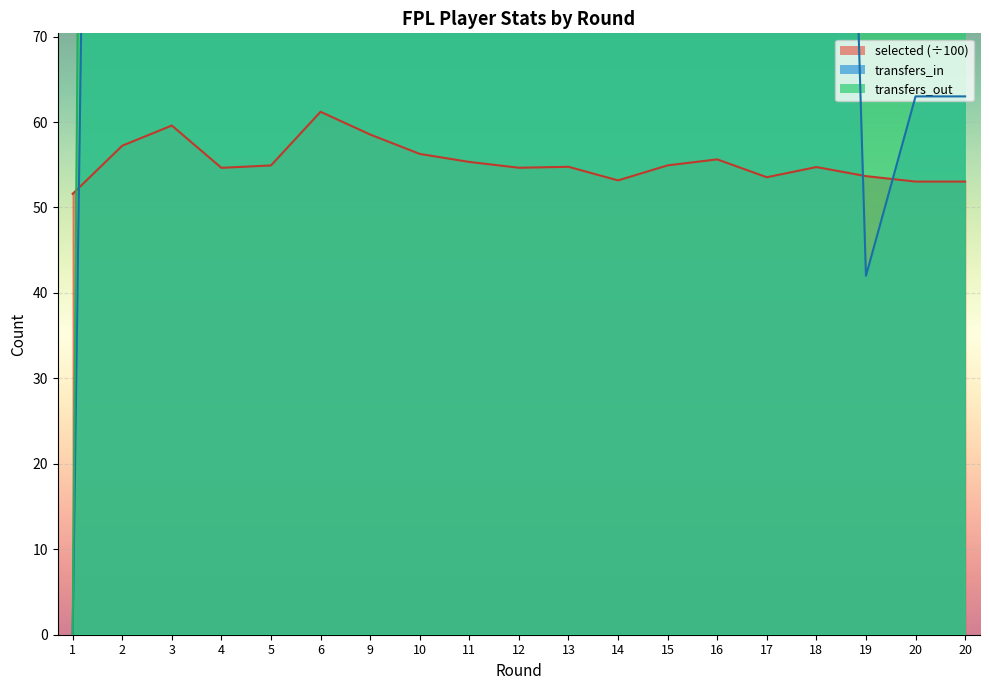

True or false: transfers_in and transfers_out cross at least once.

True